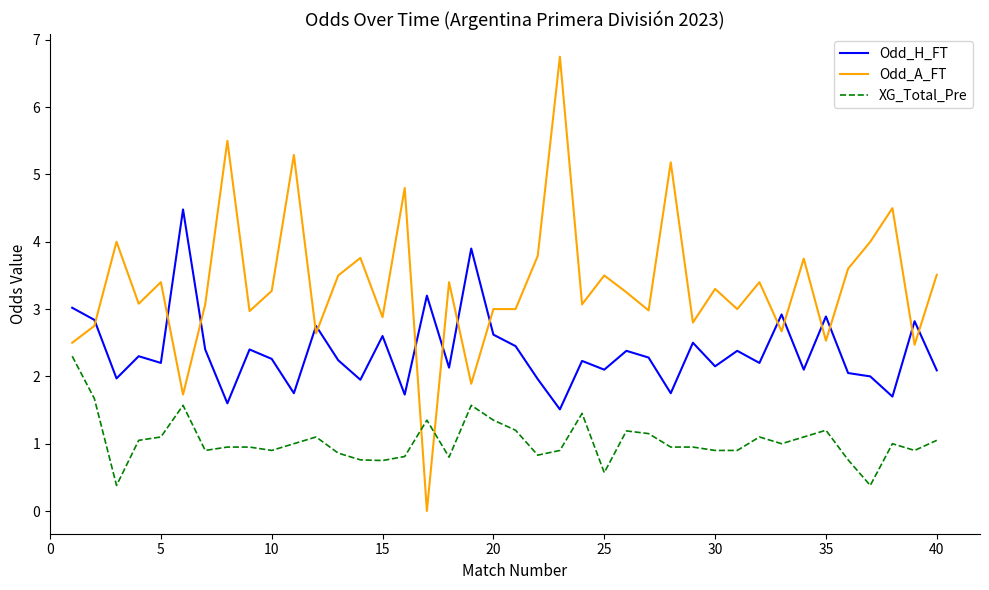

List the series in order of their overall mean, lowest first.

XG_Total_Pre, Odd_H_FT, Odd_A_FT